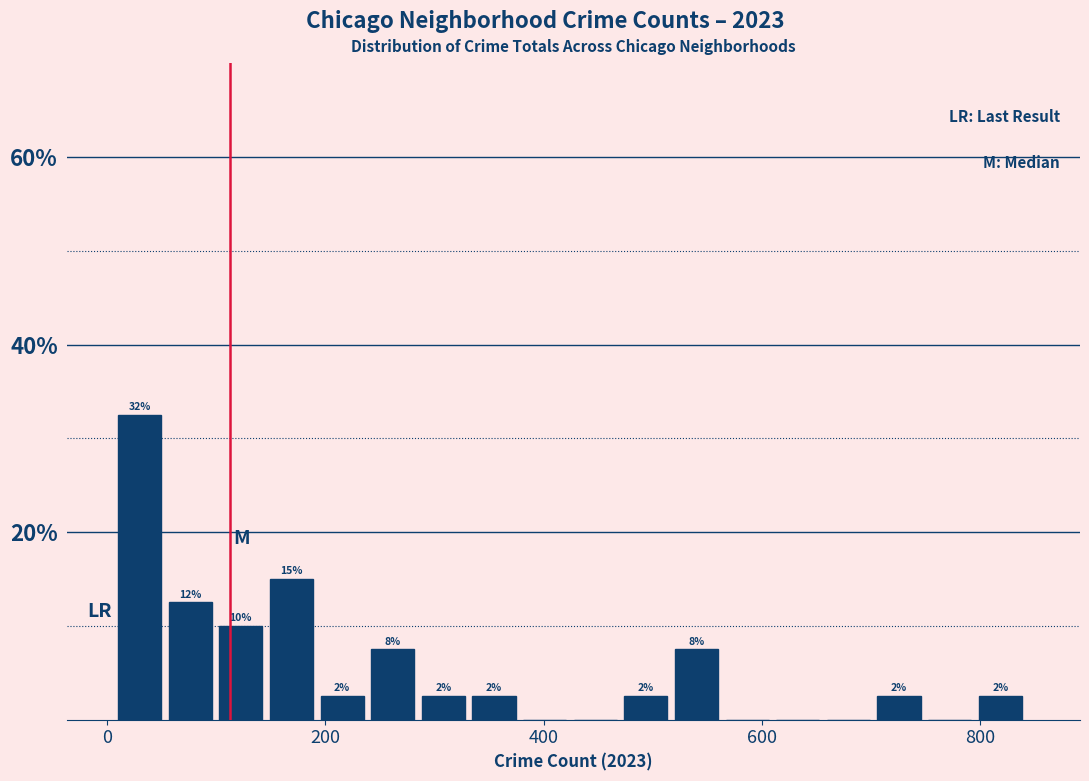

Around what value on the x-axis is the tallest bar? Give the approximate position of its centre, as read against the axis.

20